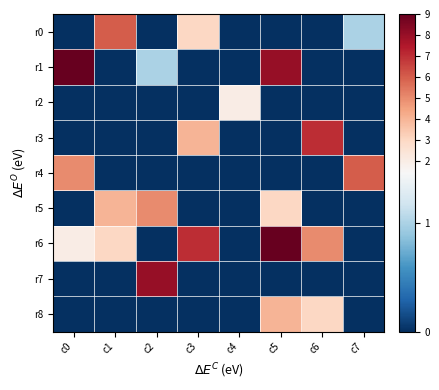

Which series has the largest range (max minus min)?

r1